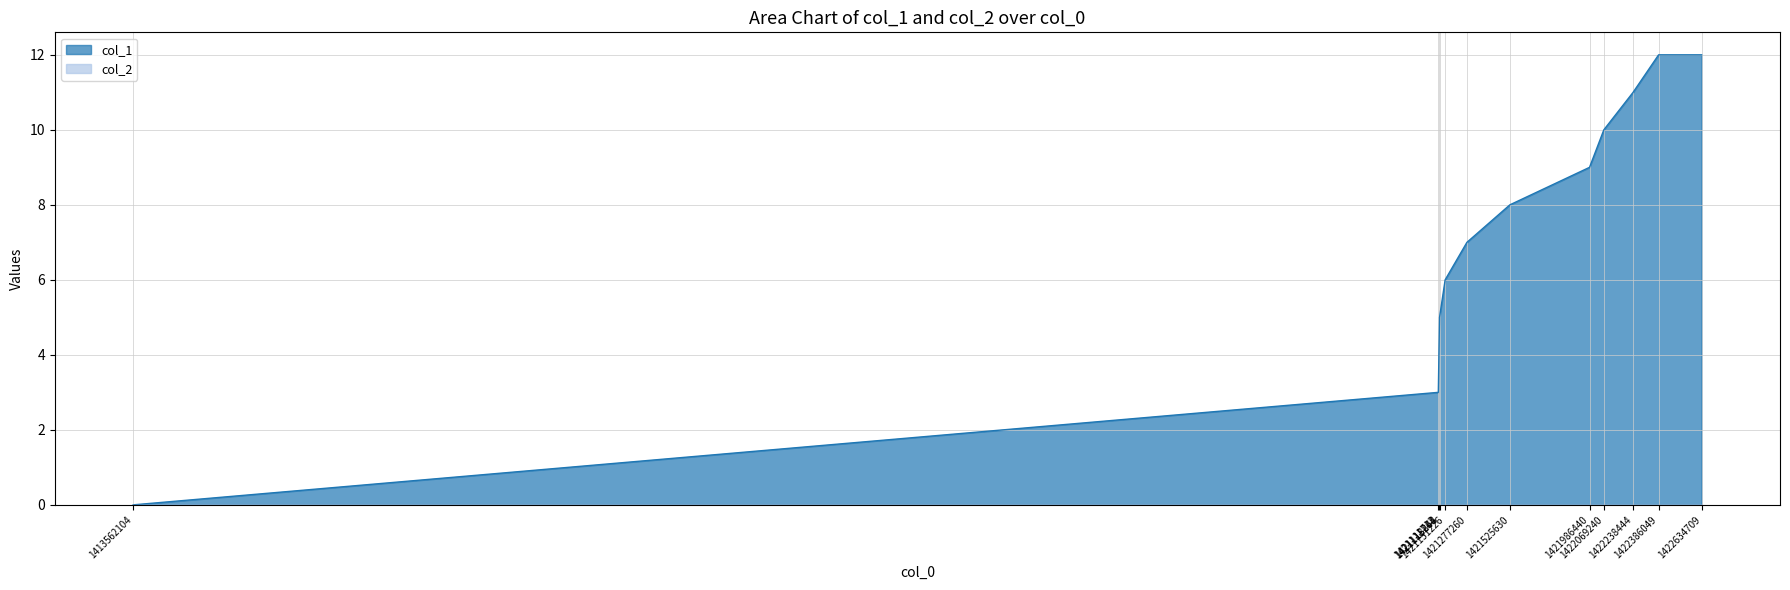

What is the sum of all values?

87